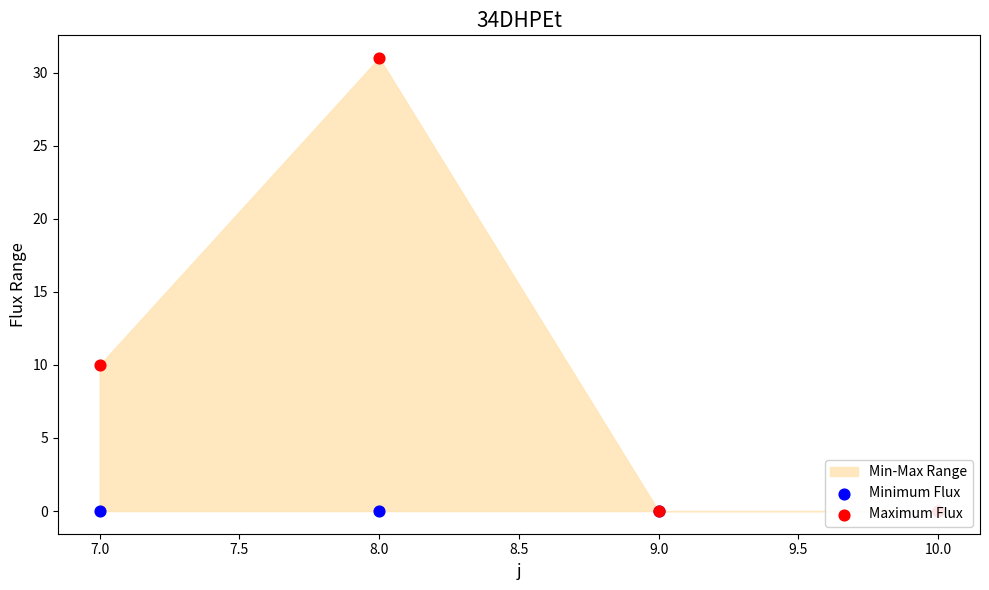

At how many categories does at least one series exceed 10?

1